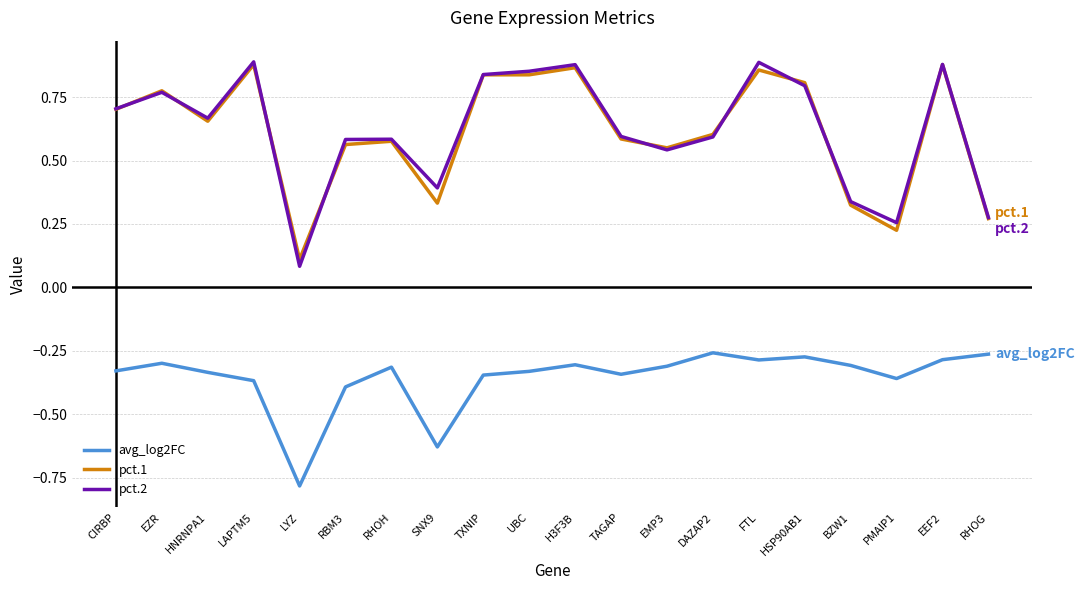

What position from the right is DAZAP2?

7